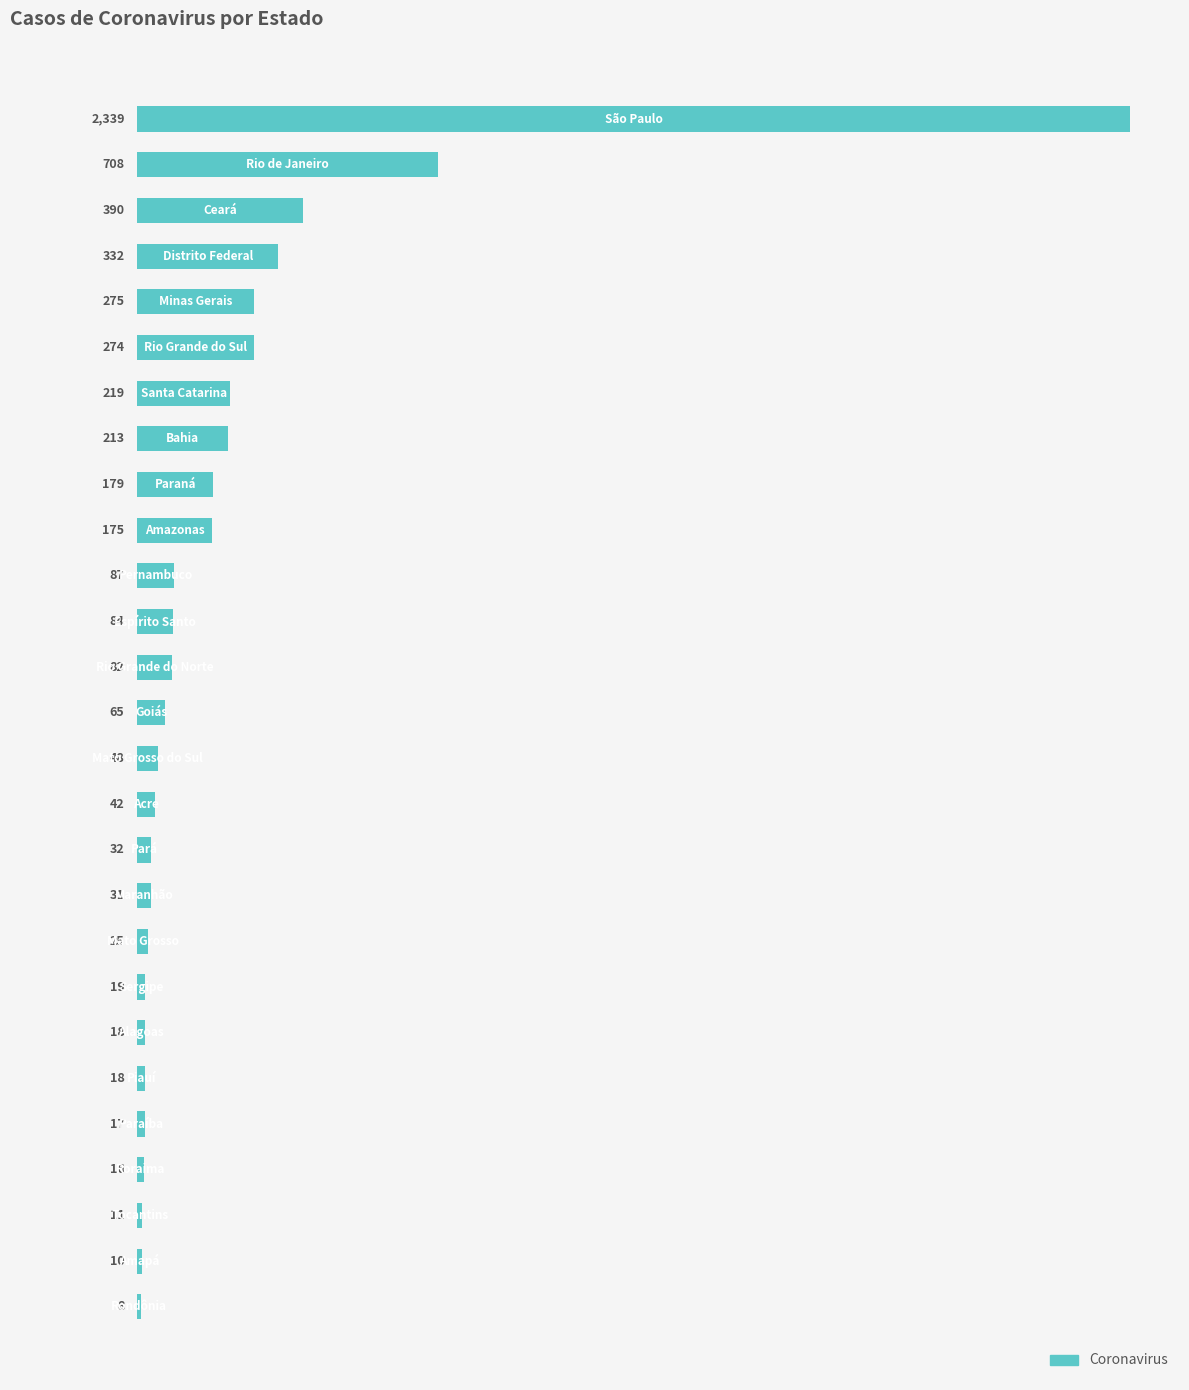

What is the greatest value displayed?

2339